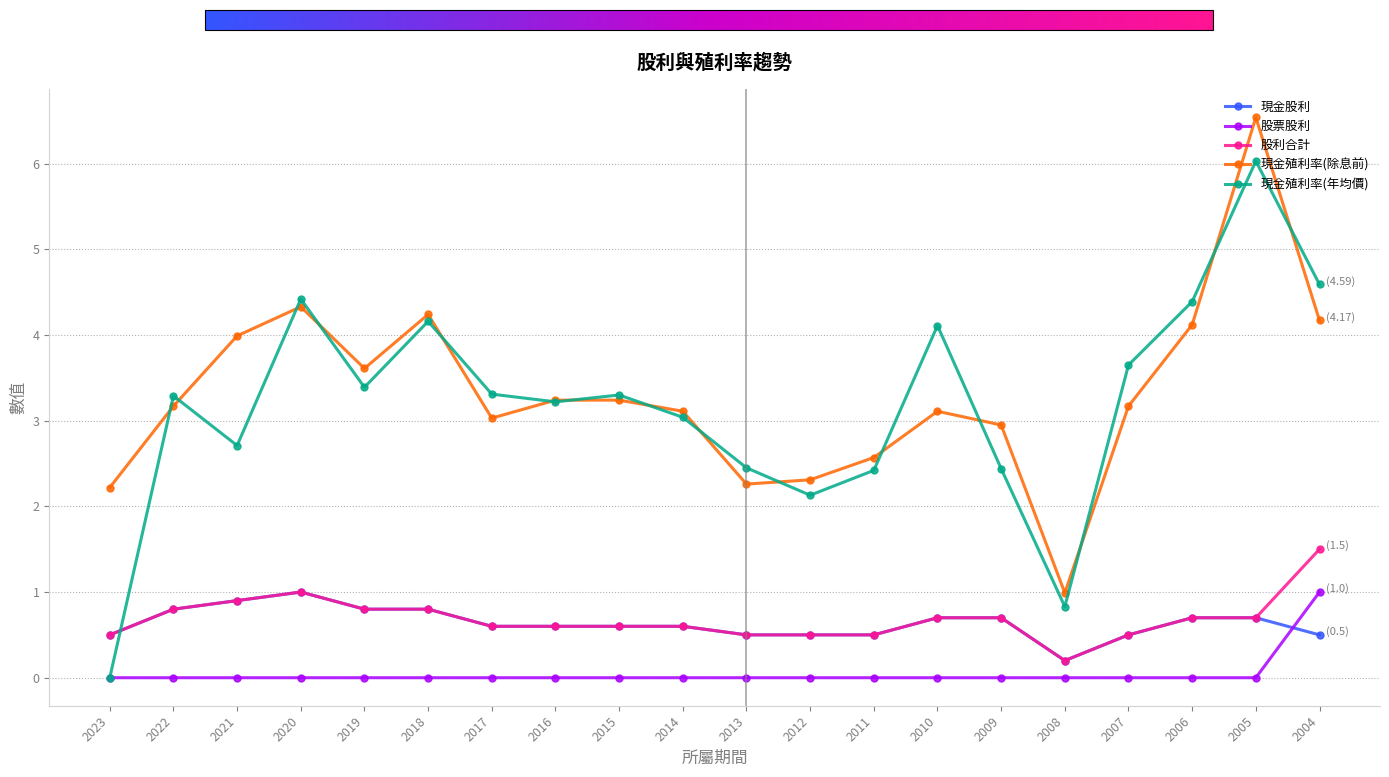

True or false: 股利合計 and 現金殖利率(除息前) cross at least once.

False